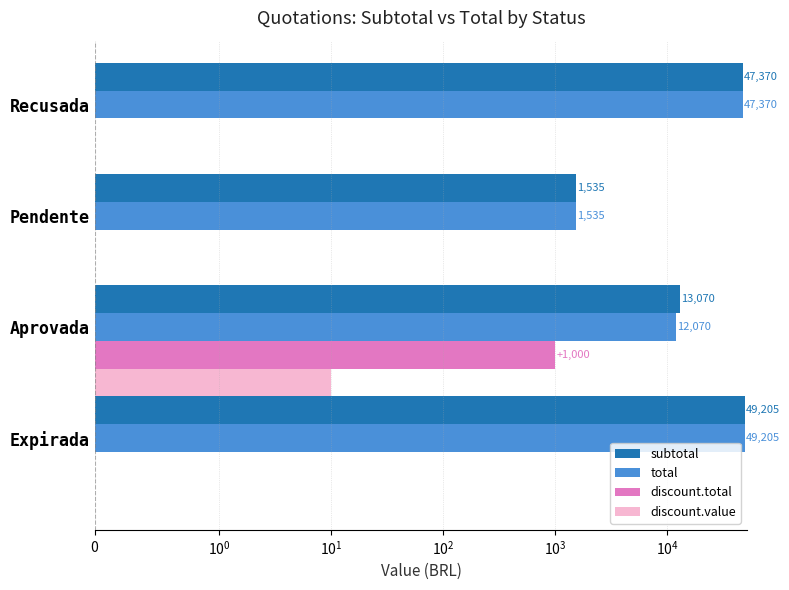

Which series has the largest total across all categories?

subtotal